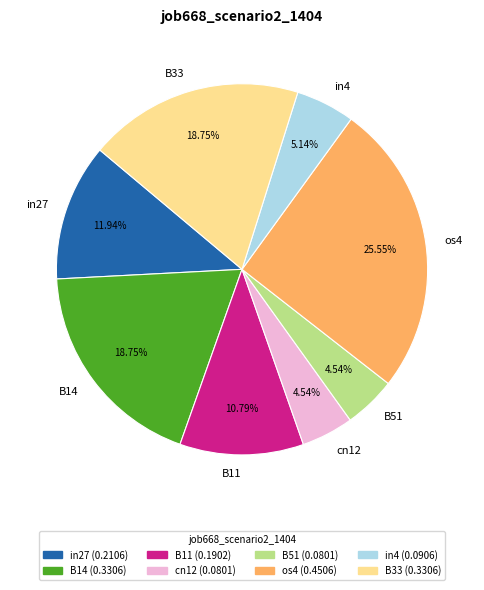

Does any single category account for the majority?

No